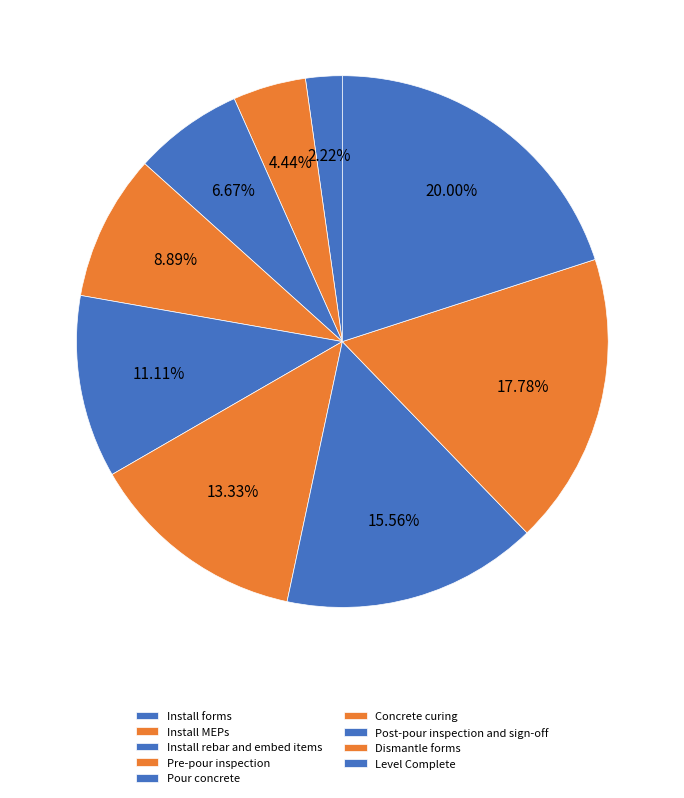

To the nearest percent, what portion does Pour concrete represent?

11%